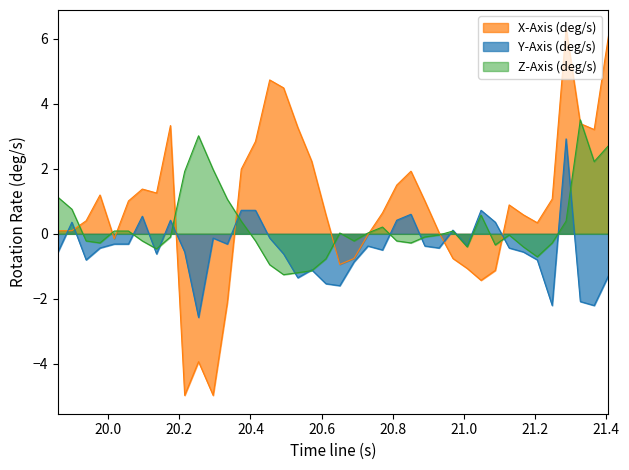

What is the minimum value for Z-Axis (deg/s)?

-1.3